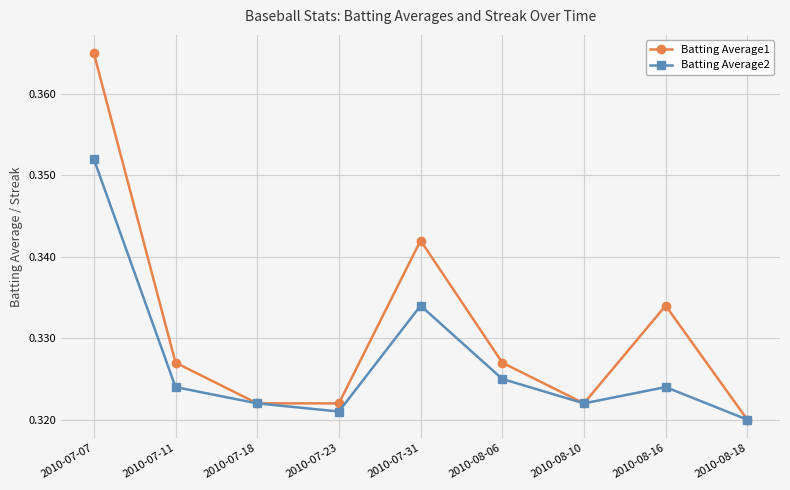

What is the total value across all series at 2010-07-18?

0.6